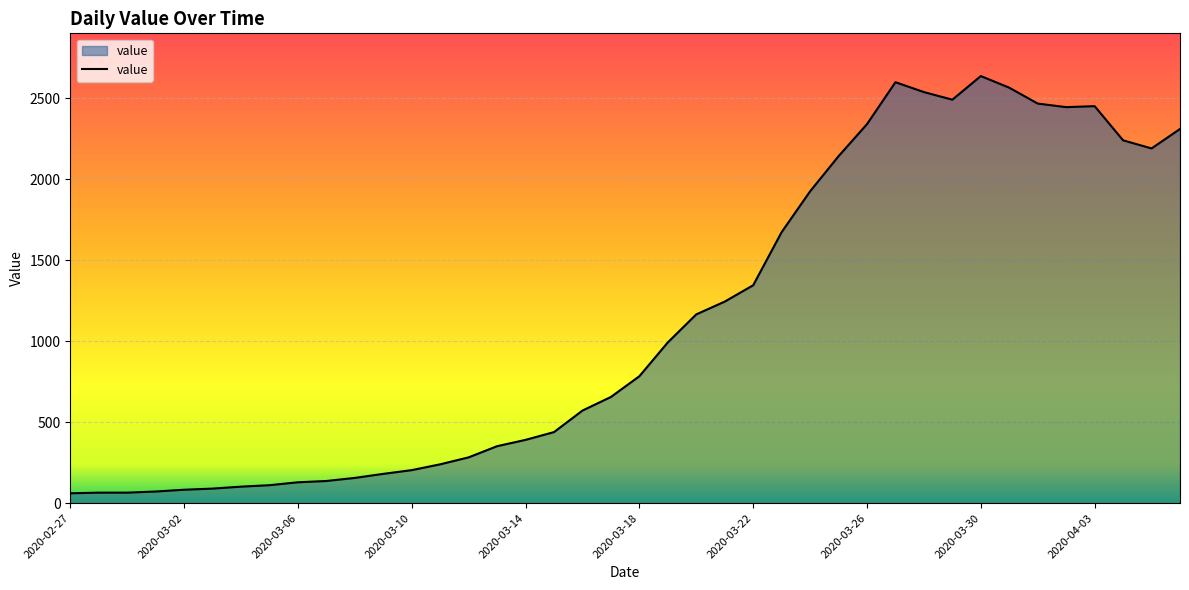

What is the difference between the maximum and minimum values?

2577